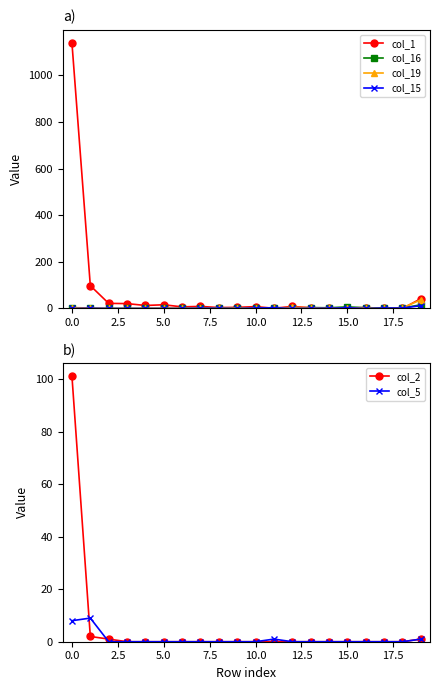

Reading left to right, extract all data points from this chart.

col_1: 1138	98	22	21	13	16	7	9	4	5	8	1	9	3	1	2	4	1	0	42
col_16: 1	0	0	0	0	0	0	0	1	1	0	4	1	4	3	7	3	2	2	16
col_19: 4	2	0	0	0	1	1	1	2	2	2	0	5	3	1	3	2	0	3	37
col_15: 0	1	0	0	0	0	0	1	1	0	2	3	0	1	1	3	0	2	2	12
col_2: 101	2	1	0	0	0	0	0	0	0	0	0	0	0	0	0	0	0	0	1
col_5: 8	9	0	0	0	0	0	0	0	0	0	1	0	0	0	0	0	0	0	1